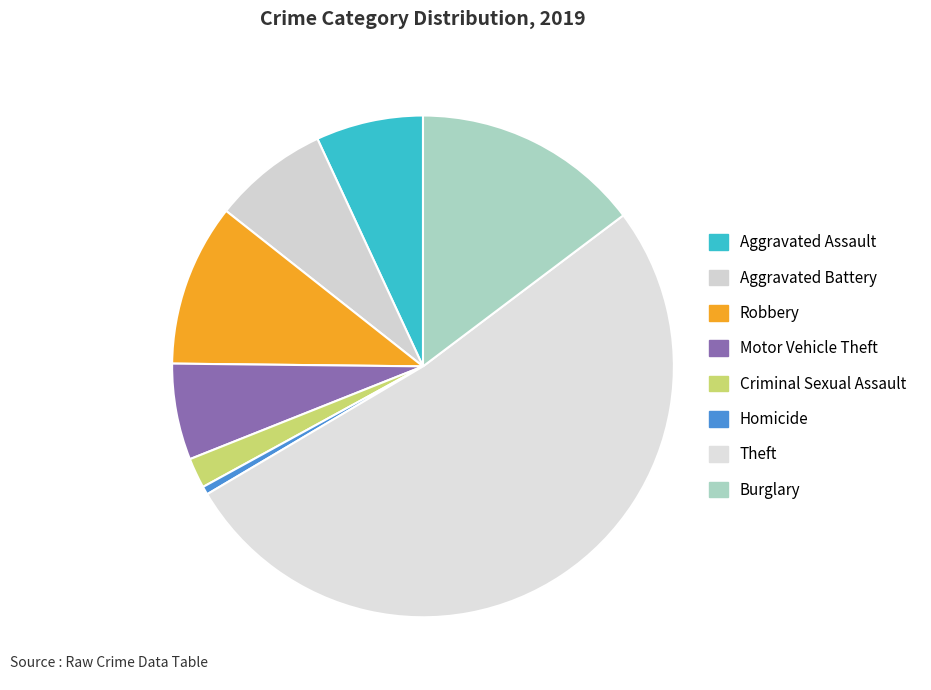

Which slice is the smallest?

Homicide